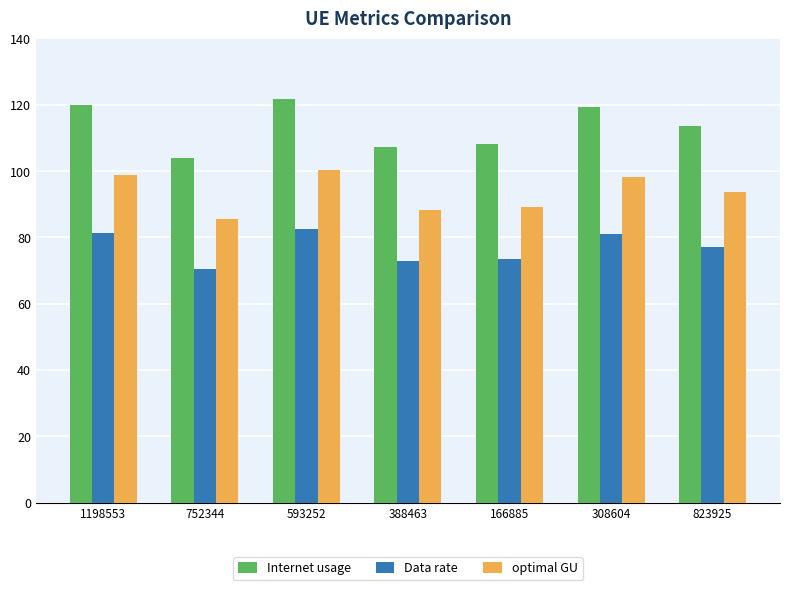

List the series in order of their overall mean, lowest first.

Data rate, optimal GU, Internet usage